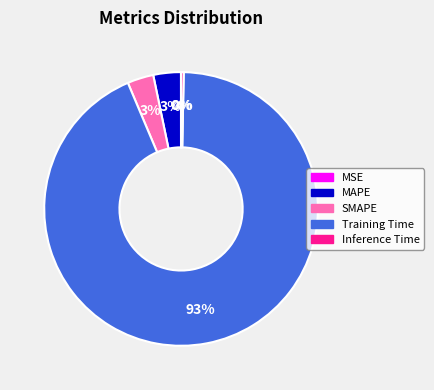

To the nearest percent, what is the average slice percentage?

20%